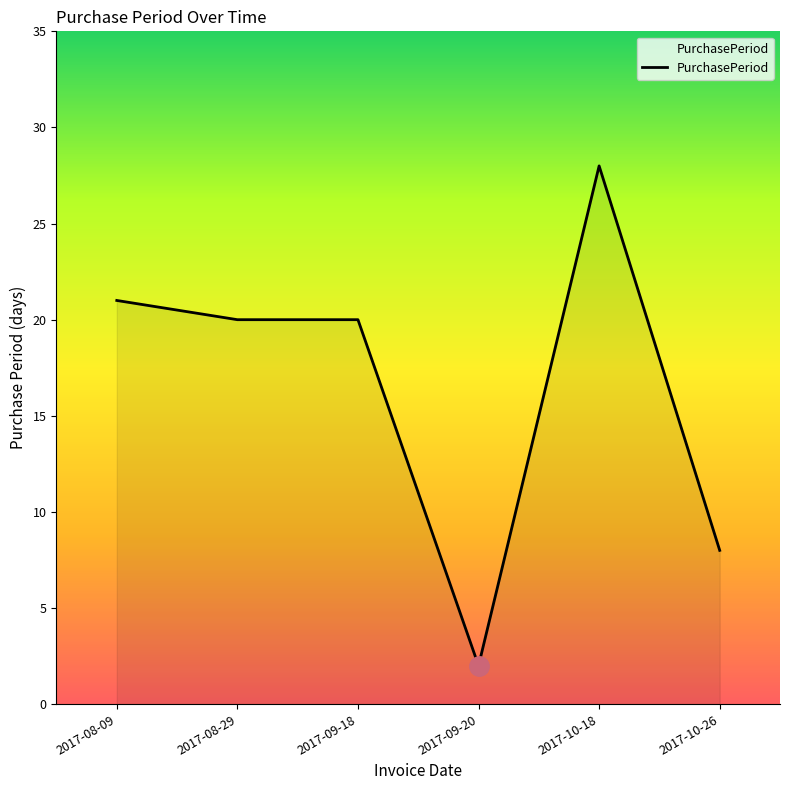

What position from the right is 2017-08-29?

5